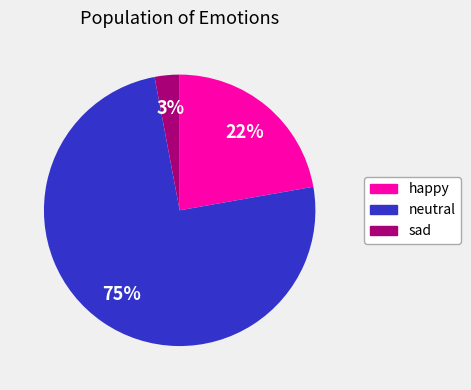

Is the sum of happy and sad greater than half?

No